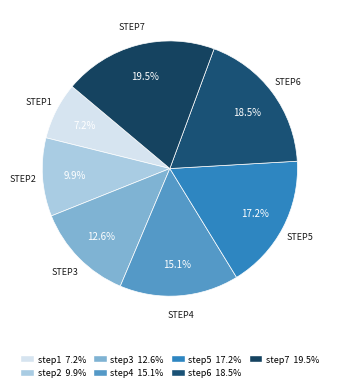

Which category has the biggest portion of the pie?

step7